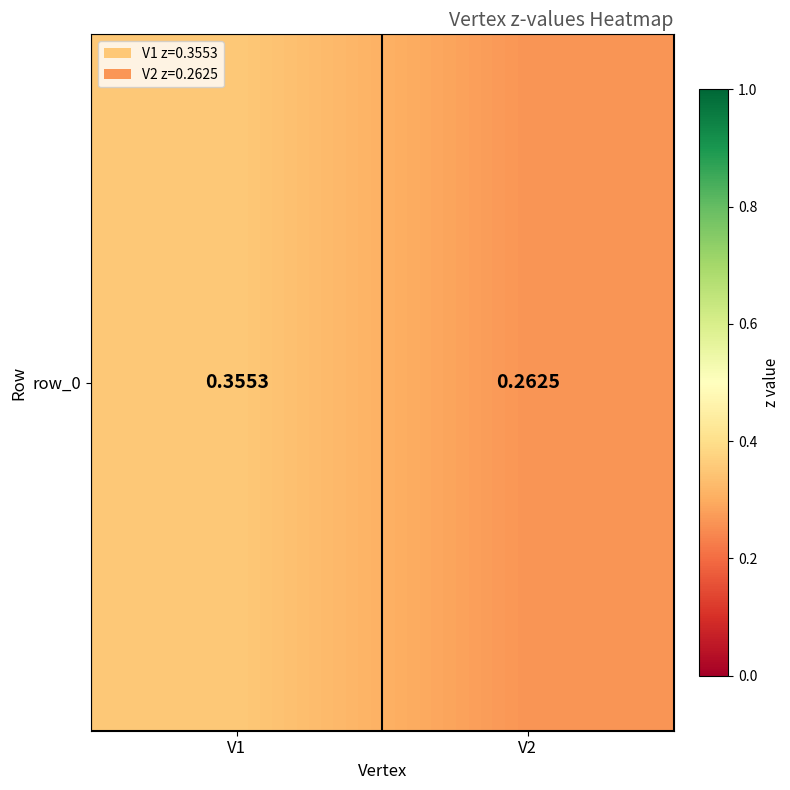

Reading left to right, transcribe all the data shown in this chart.

0.4	0.3